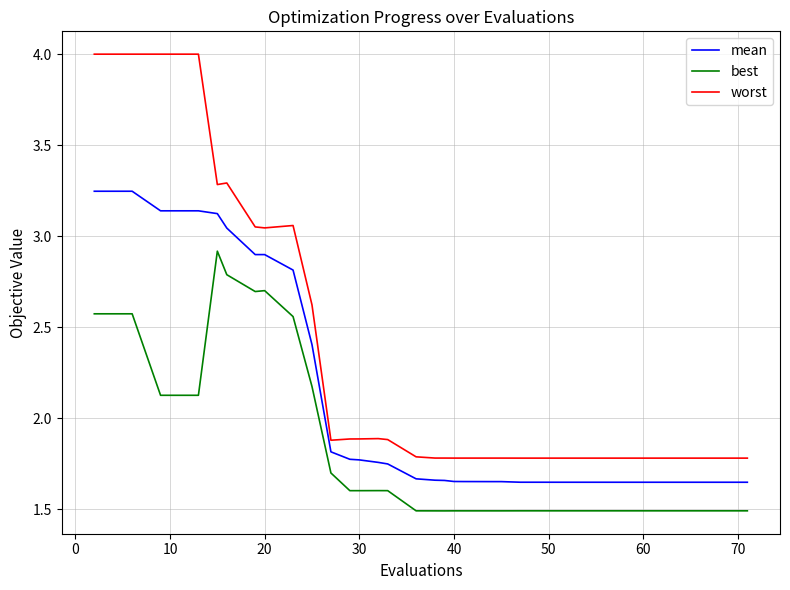

Which series has the largest range (max minus min)?

worst